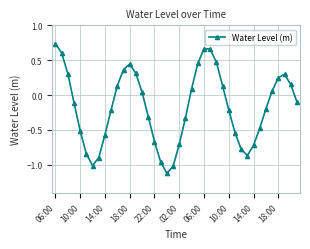

Does the chart have visible grid lines?

Yes